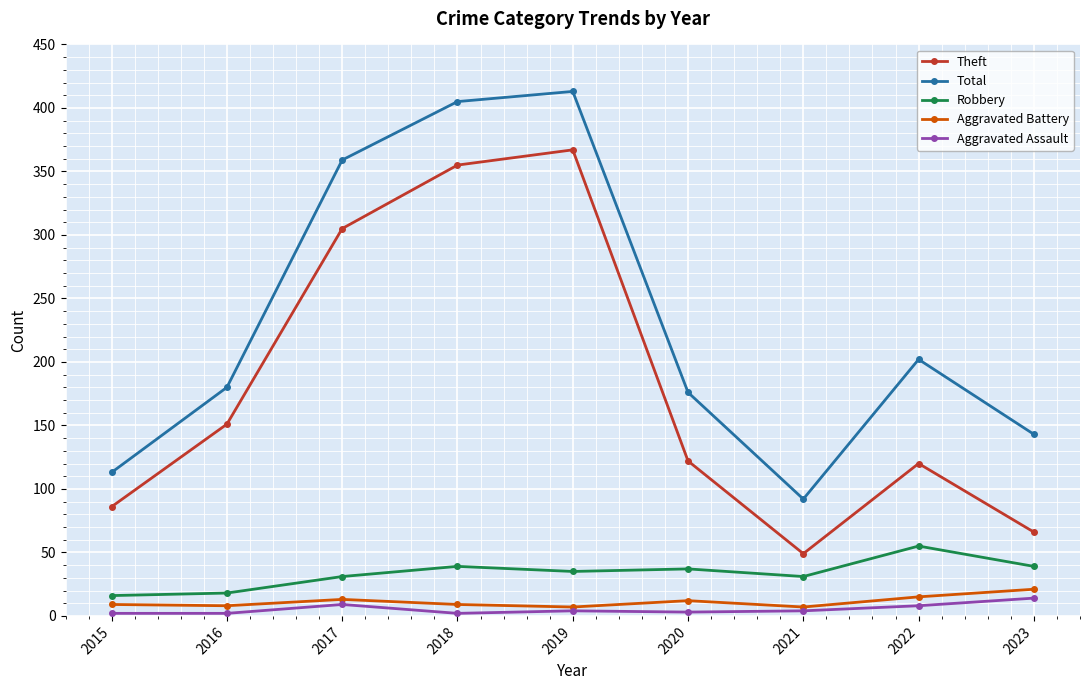

What is the spread (max minus min) of values at 2015?

111